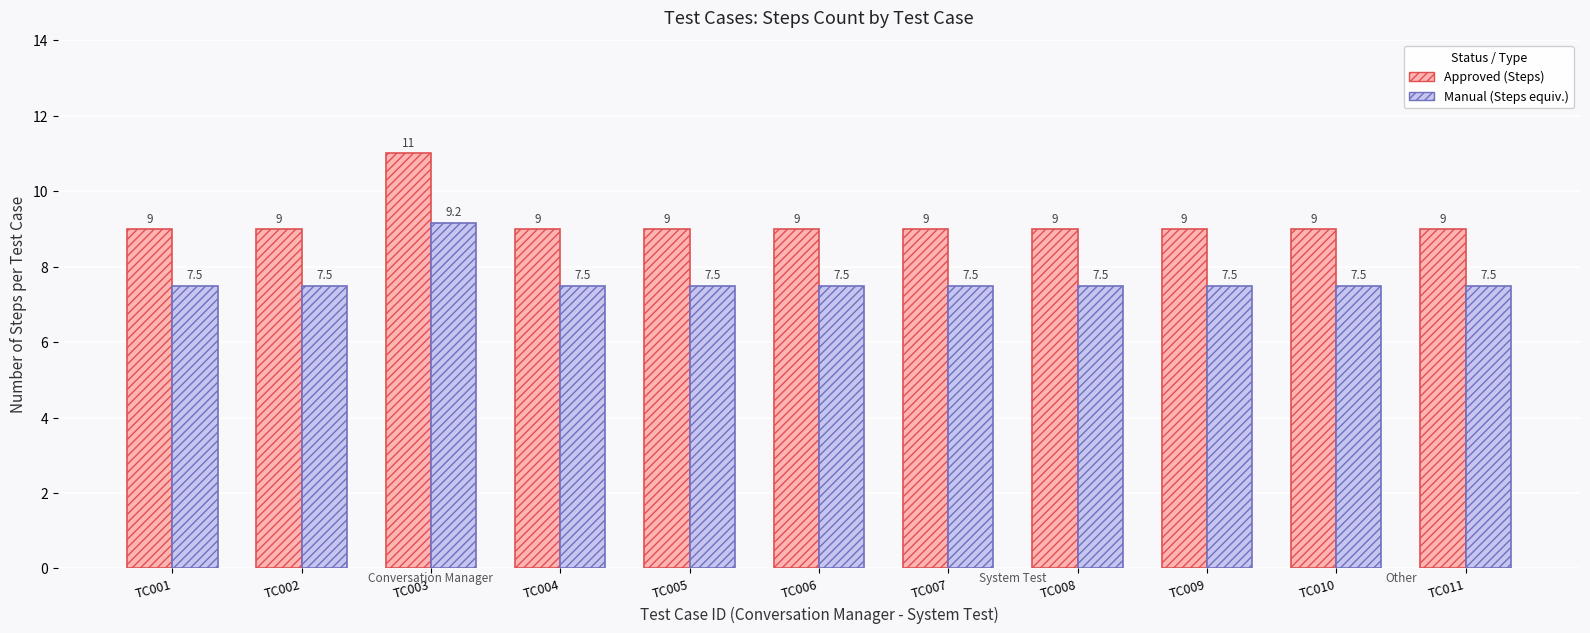

What is the minimum value for Manual (Steps equiv.)?

7.5